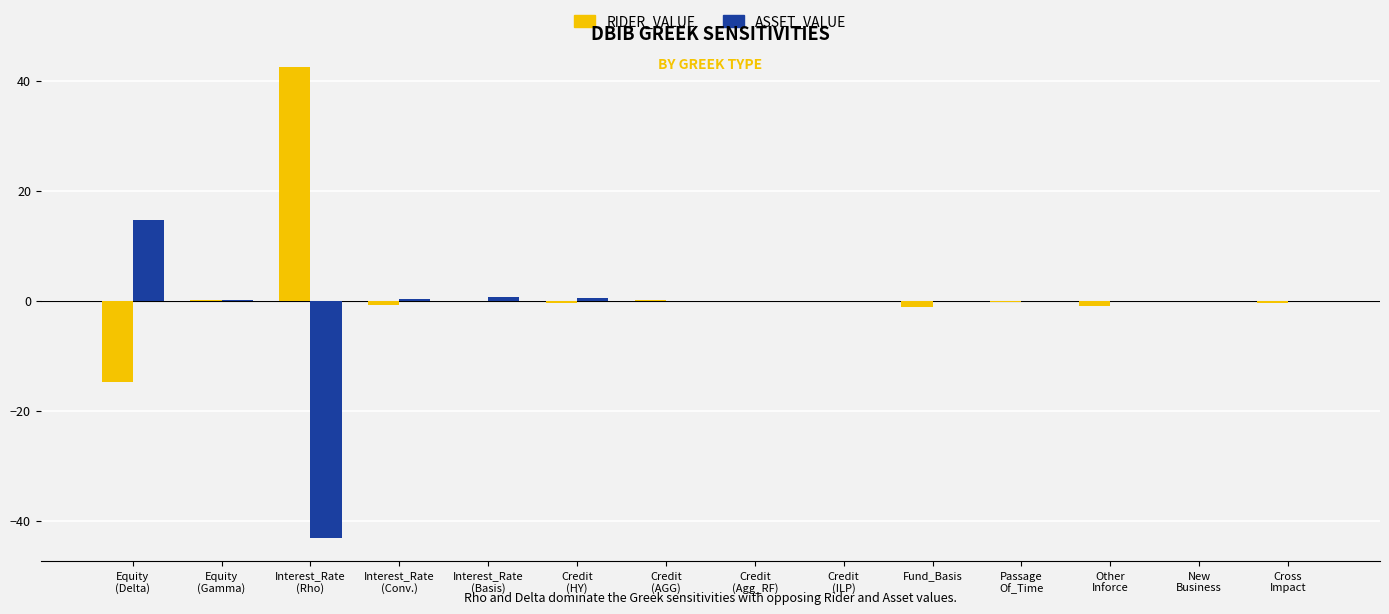

What is the sum of all RIDER_VALUE values?

24.0